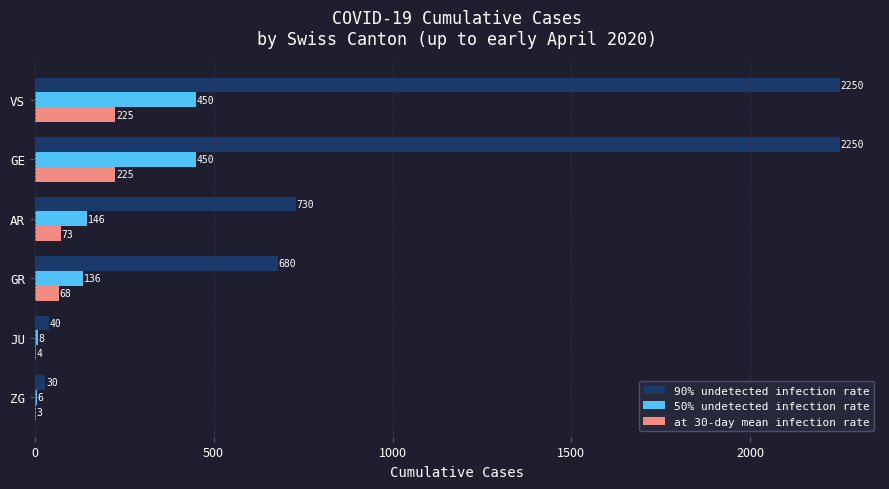

True or false: 90% undetected infection rate has a value of 40 at JU.

True